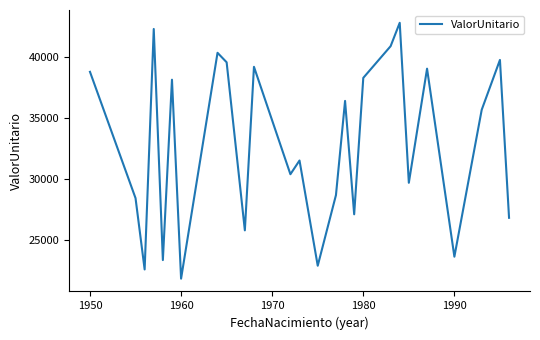

What is the difference between the maximum and minimum values?

20961.3